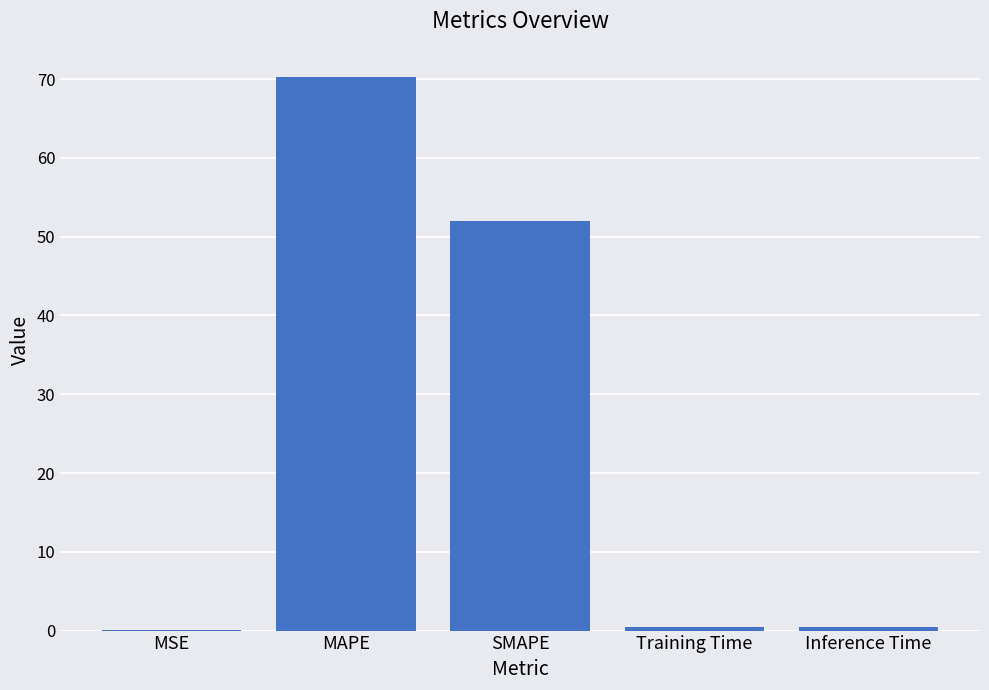

The value at SMAPE is 21.3. True or false?

False